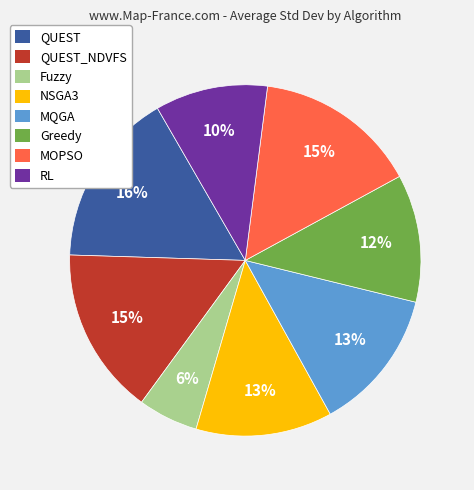

Is there any slice that represents more than half of the pie?

No